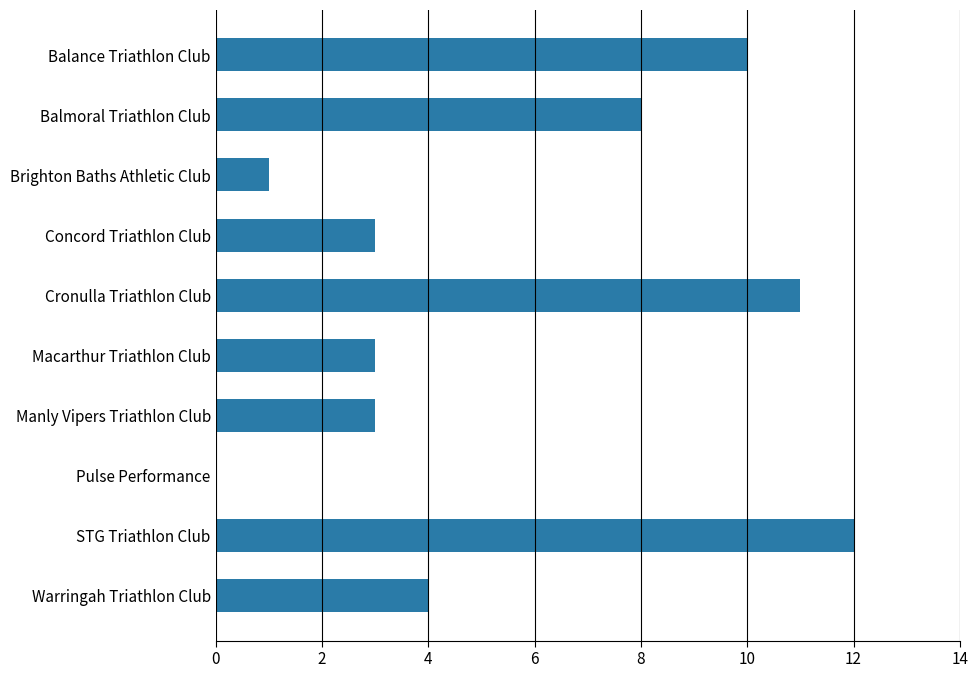

Reading top to bottom, extract all data points from this chart.

Balance Triathlon Club=10	Balmoral Triathlon Club=8	Brighton Baths Athletic Club=1	Concord Triathlon Club=3	Cronulla Triathlon Club=11	Macarthur Triathlon Club=3	Manly Vipers Triathlon Club=3	Pulse Performance=0	STG Triathlon Club=12	Warringah Triathlon Club=4